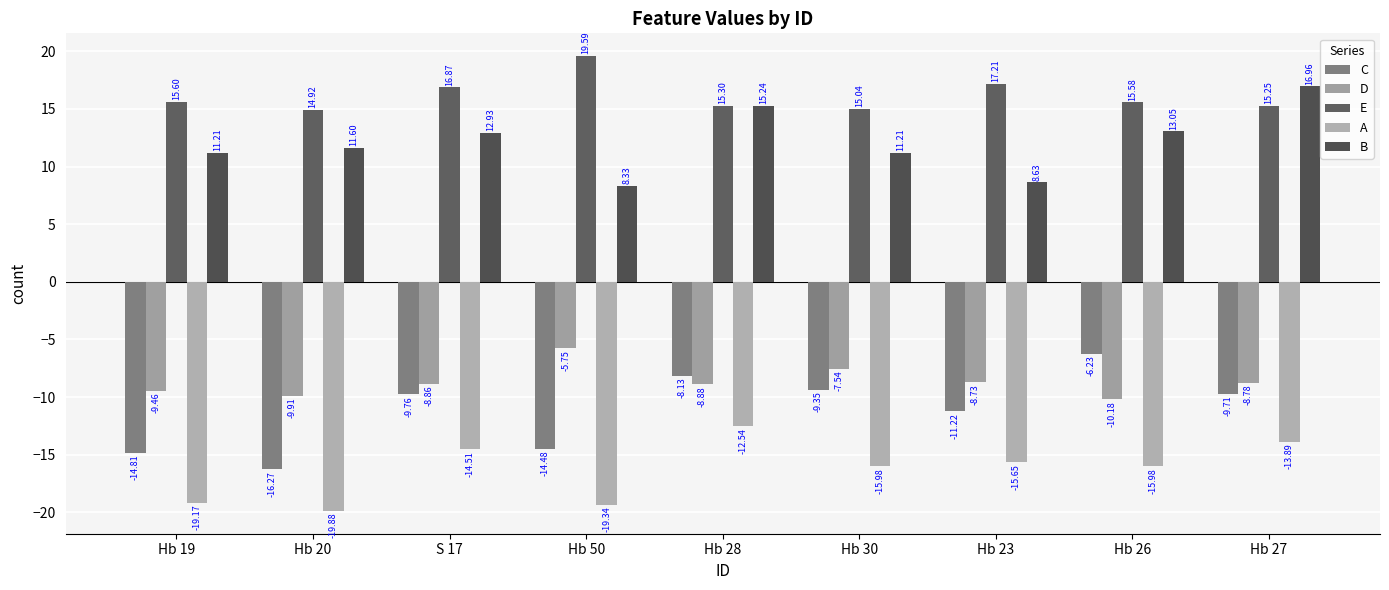

Are the bars grouped side by side (vs. stacked)?

Yes